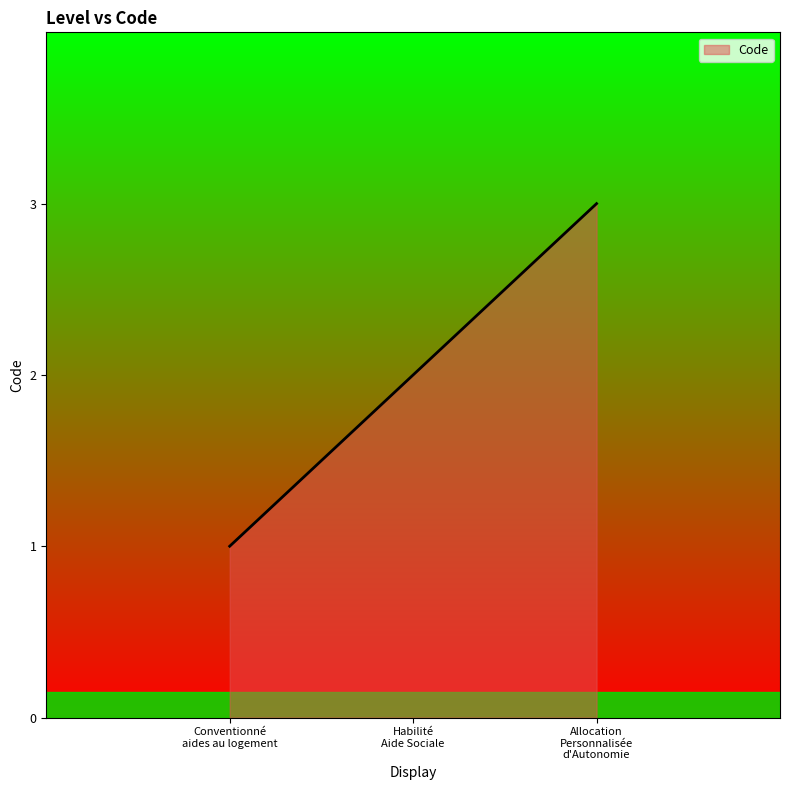

What is the greatest value displayed?

3